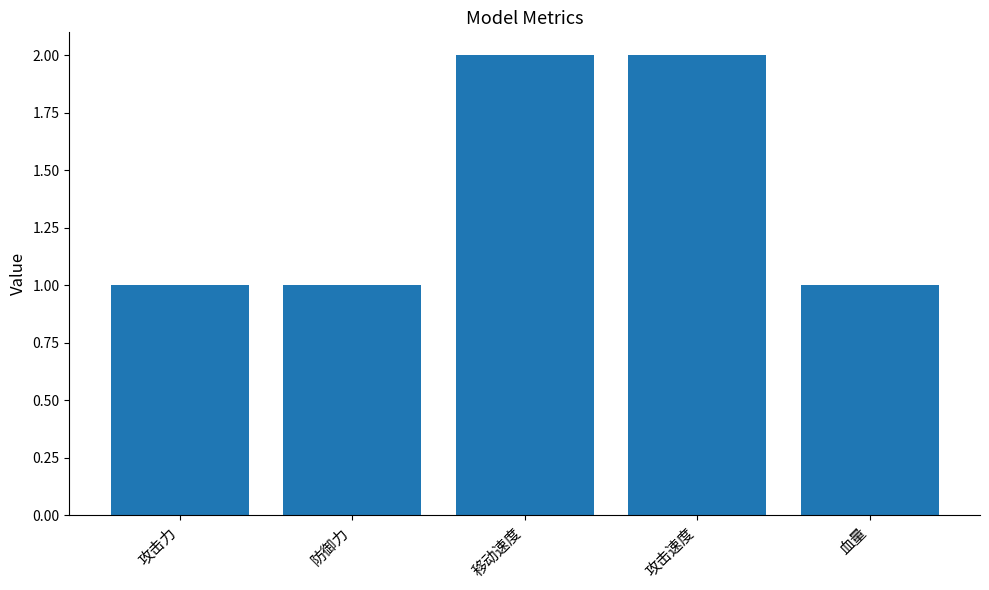

Reading left to right, extract all data points from this chart.

攻击力=1	防御力=1	移动速度=2	攻击速度=2	血量=1